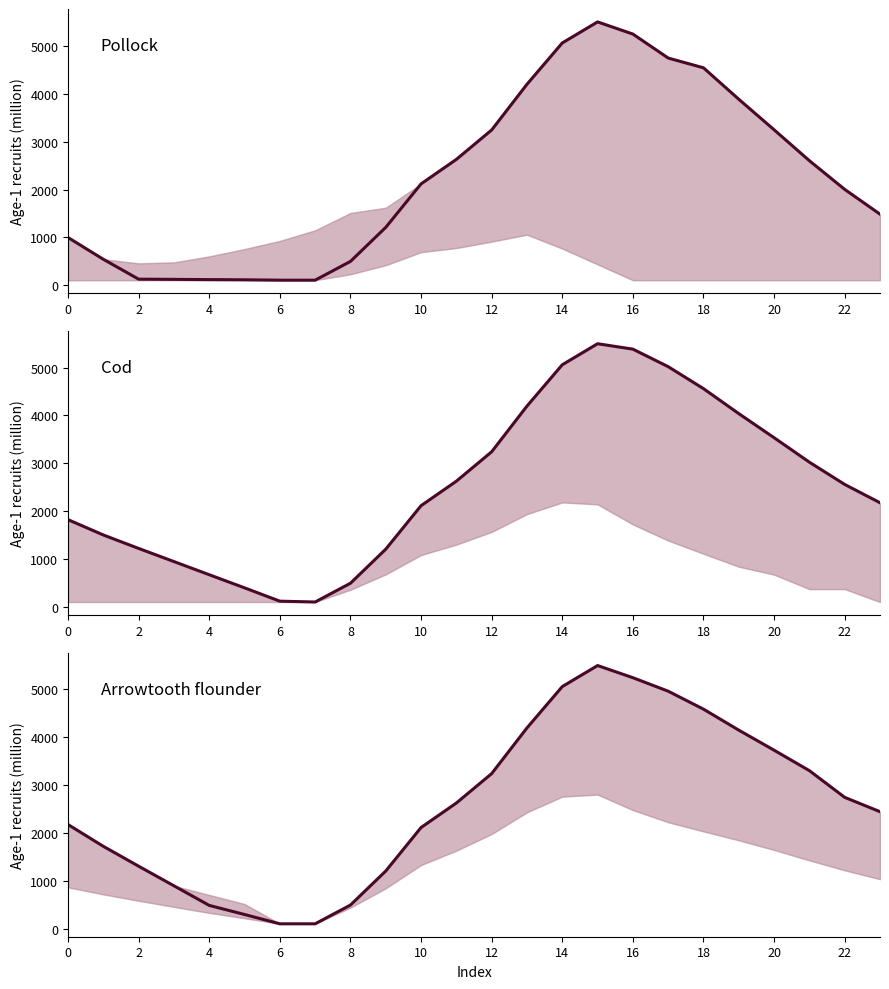

Reading right to left, extract all data points from this chart.

2448.1	2746.4	3303.5	3730.1	4148.2	4585.8	4960.2	5241.9	5495.3	5056.7	4195.1	3242.0	2628.8	2118.0	1210.9	501.2	109.9	109.9	303.9	493.5	902.5	1311.0	1725.4	2179.4